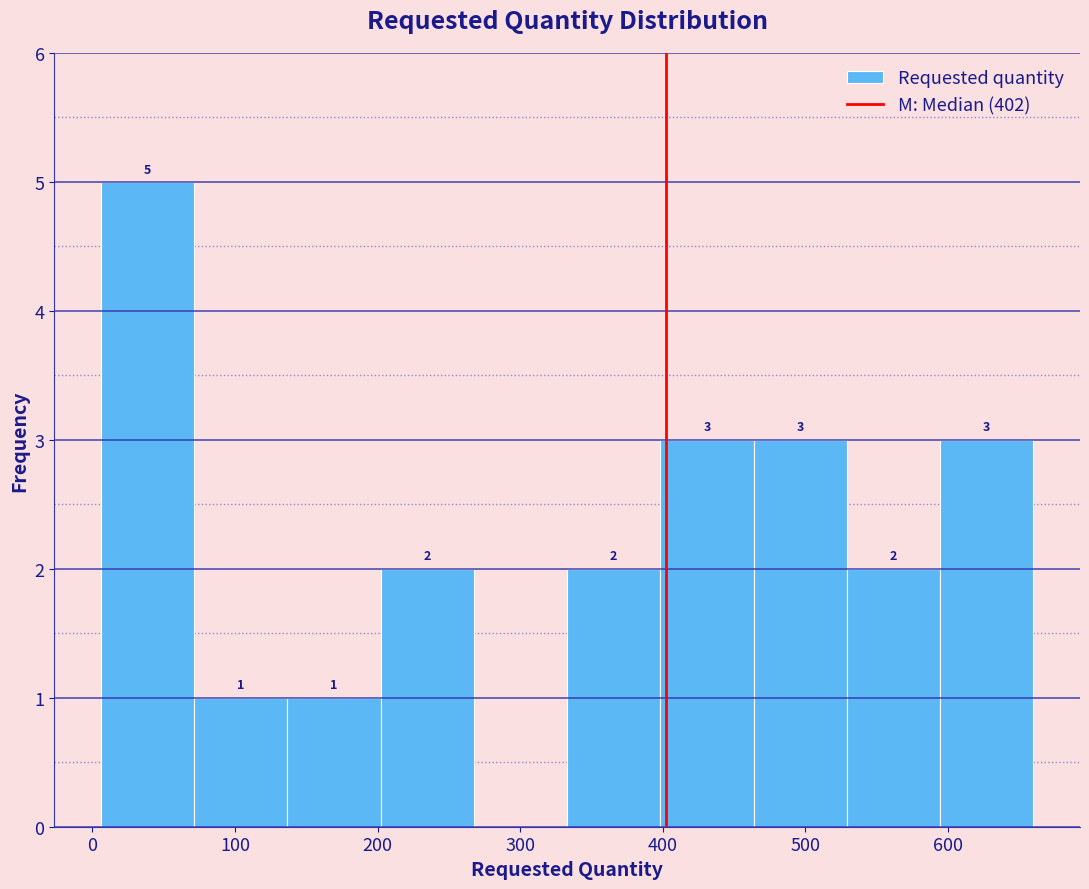

Which range on the x-axis has the tallest bar?

10 to 70